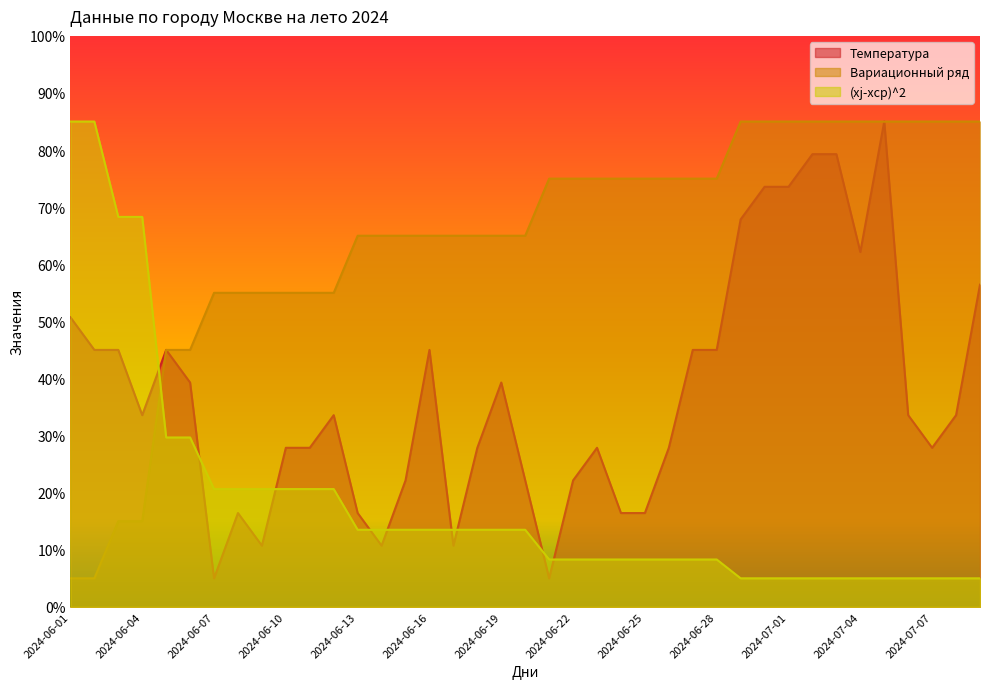

Reading right to left, extract all data points from this chart.

Температура: 2024-07-09=56.4	2024-07-08=33.6	2024-07-07=27.9	2024-07-06=33.6	2024-07-05=85.0	2024-07-04=62.1	2024-07-03=79.3	2024-07-02=79.3	2024-07-01=73.6	2024-06-30=73.6	2024-06-29=67.9	2024-06-28=45.0	2024-06-27=45.0	2024-06-26=27.9	2024-06-25=16.4	2024-06-24=16.4	2024-06-23=27.9	2024-06-22=22.1	2024-06-21=5.0	2024-06-20=22.1	2024-06-19=39.3	2024-06-18=27.9	2024-06-17=10.7	2024-06-16=45.0	2024-06-15=22.1	2024-06-14=10.7	2024-06-13=16.4	2024-06-12=33.6	2024-06-11=27.9	2024-06-10=27.9	2024-06-09=10.7	2024-06-08=16.4	2024-06-07=5.0	2024-06-06=39.3	2024-06-05=45.0	2024-06-04=33.6	2024-06-03=45.0	2024-06-02=45.0	2024-06-01=50.7
Вариационный ряд: 2024-07-09=85.0	2024-07-08=85.0	2024-07-07=85.0	2024-07-06=85.0	2024-07-05=85.0	2024-07-04=85.0	2024-07-03=85.0	2024-07-02=85.0	2024-07-01=85.0	2024-06-30=85.0	2024-06-29=85.0	2024-06-28=75.0	2024-06-27=75.0	2024-06-26=75.0	2024-06-25=75.0	2024-06-24=75.0	2024-06-23=75.0	2024-06-22=75.0	2024-06-21=75.0	2024-06-20=65.0	2024-06-19=65.0	2024-06-18=65.0	2024-06-17=65.0	2024-06-16=65.0	2024-06-15=65.0	2024-06-14=65.0	2024-06-13=65.0	2024-06-12=55.0	2024-06-11=55.0	2024-06-10=55.0	2024-06-09=55.0	2024-06-08=55.0	2024-06-07=55.0	2024-06-06=45.0	2024-06-05=45.0	2024-06-04=15.0	2024-06-03=15.0	2024-06-02=5.0	2024-06-01=5.0
(xj-xср)^2: 2024-07-09=5.0	2024-07-08=5.0	2024-07-07=5.0	2024-07-06=5.0	2024-07-05=5.0	2024-07-04=5.0	2024-07-03=5.0	2024-07-02=5.0	2024-07-01=5.0	2024-06-30=5.0	2024-06-29=5.0	2024-06-28=8.3	2024-06-27=8.3	2024-06-26=8.3	2024-06-25=8.3	2024-06-24=8.3	2024-06-23=8.3	2024-06-22=8.3	2024-06-21=8.3	2024-06-20=13.5	2024-06-19=13.5	2024-06-18=13.5	2024-06-17=13.5	2024-06-16=13.5	2024-06-15=13.5	2024-06-14=13.5	2024-06-13=13.5	2024-06-12=20.6	2024-06-11=20.6	2024-06-10=20.6	2024-06-09=20.6	2024-06-08=20.6	2024-06-07=20.6	2024-06-06=29.7	2024-06-05=29.7	2024-06-04=68.3	2024-06-03=68.3	2024-06-02=85.0	2024-06-01=85.0